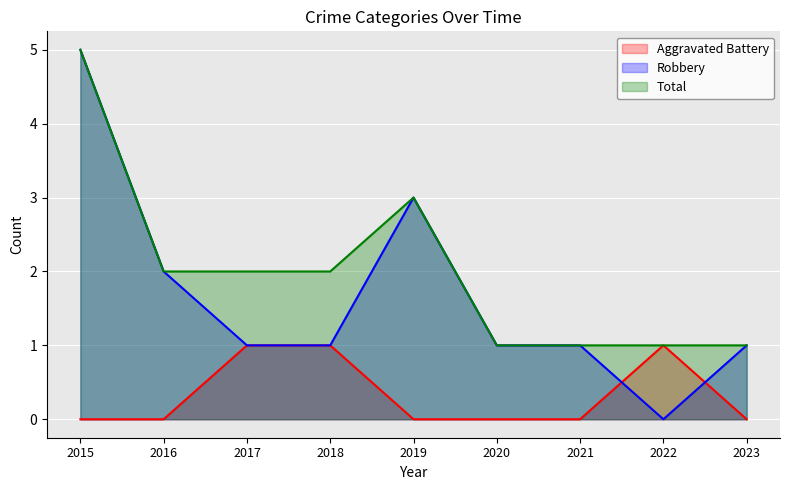

True or false: Aggravated Battery and Total intersect in this chart.

False